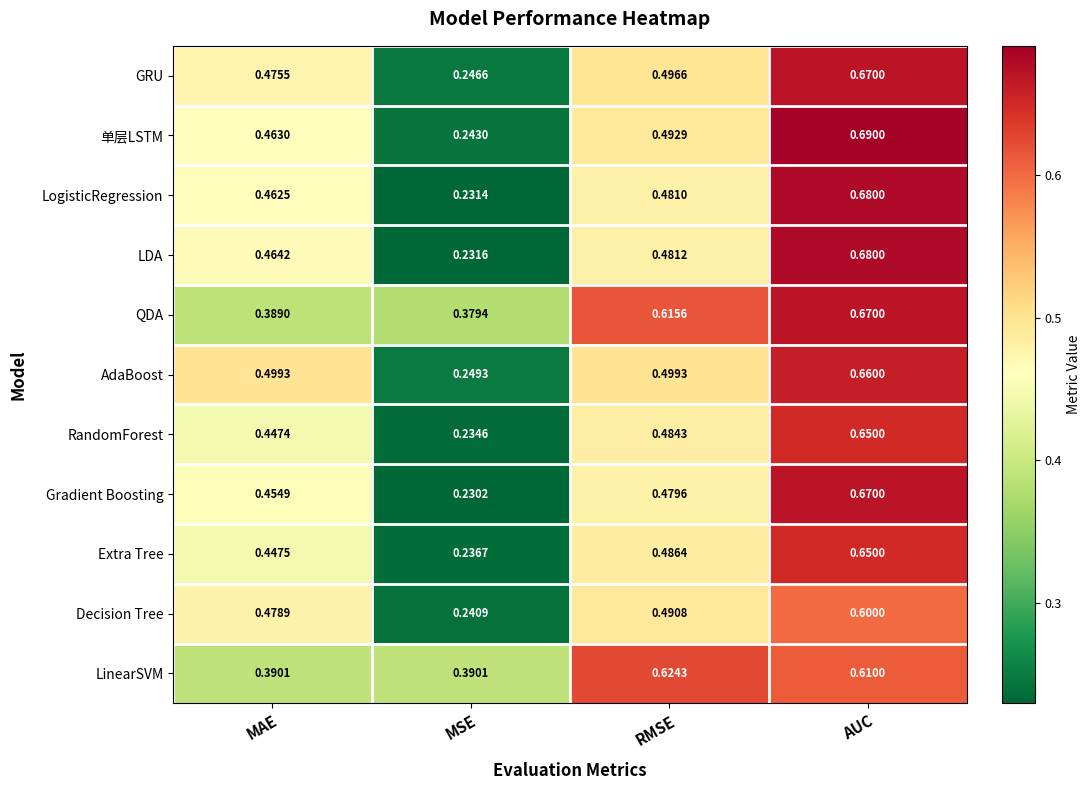

At which label is GRU closest to 0?

MSE